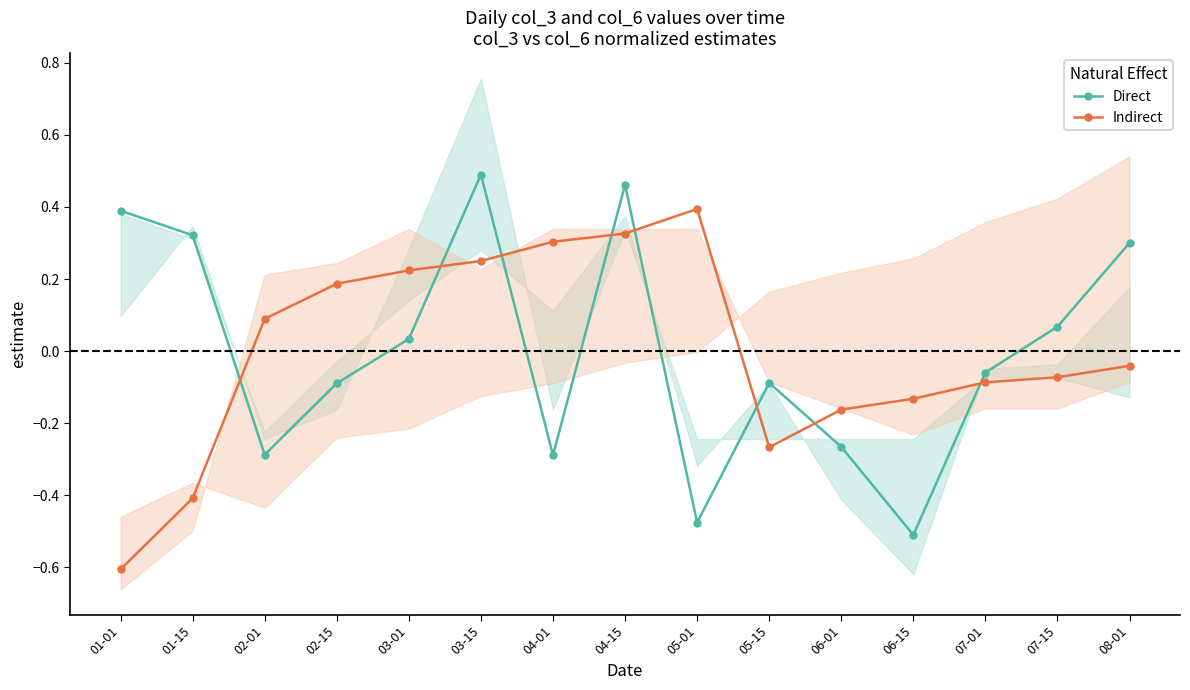

What is the maximum value shown in the chart?

0.5